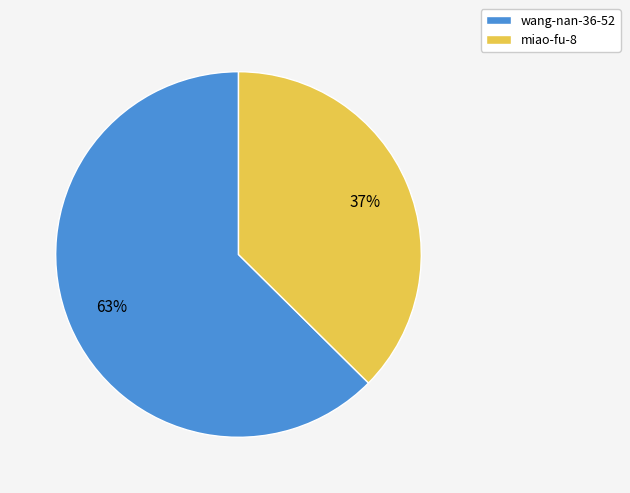

Count the number of slices in the pie.

2